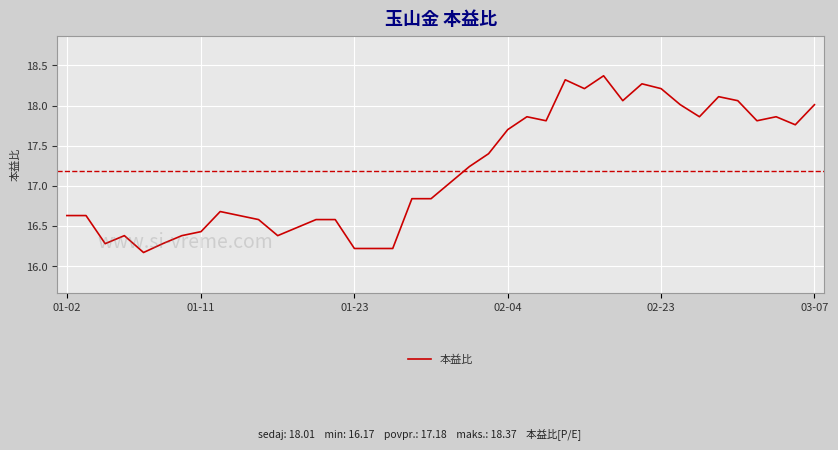

What is the maximum value shown in the chart?

18.4